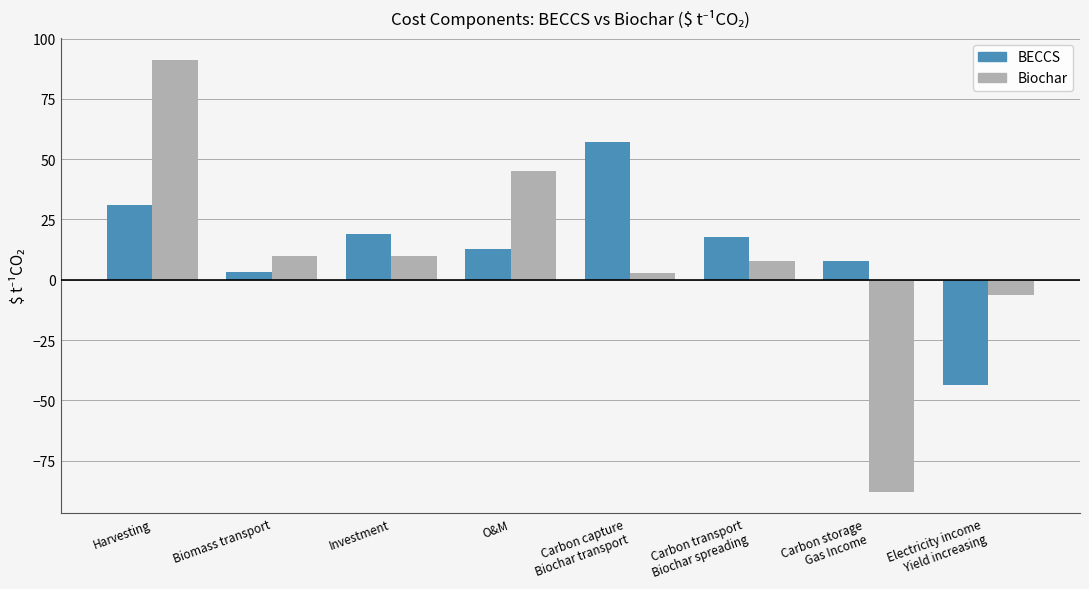

What is the smallest value displayed?

-87.9